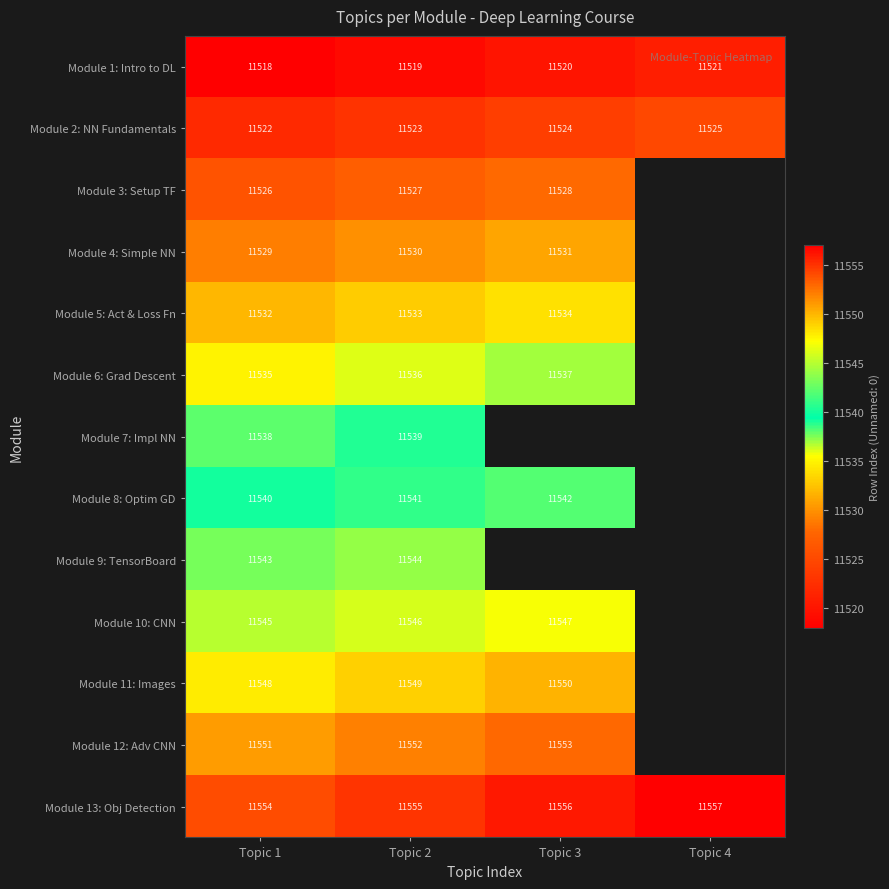

Rank the series at Topic 1 from highest to lowest value.

Module 13: Obj Detection, Module 12: Adv CNN, Module 11: Images, Module 10: CNN, Module 9: TensorBoard, Module 8: Optim GD, Module 7: Impl NN, Module 6: Grad Descent, Module 5: Act & Loss Fn, Module 4: Simple NN, Module 3: Setup TF, Module 2: NN Fundamentals, Module 1: Intro to DL